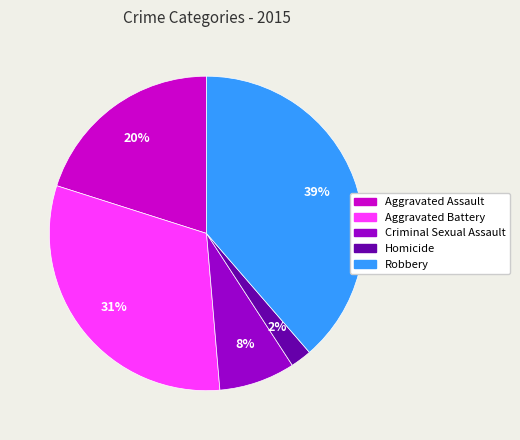

True or false: Criminal Sexual Assault accounts for 15% of the total.

False